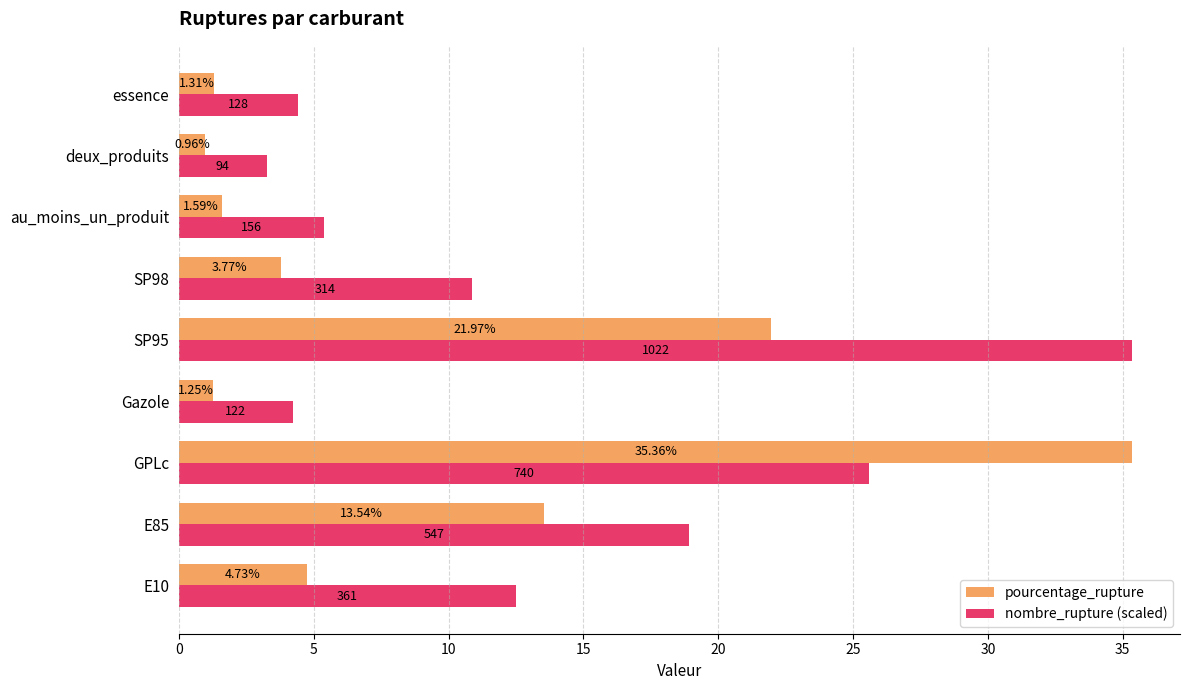

Between Gazole and SP98, which series saw the biggest shift?

nombre_rupture (scaled)